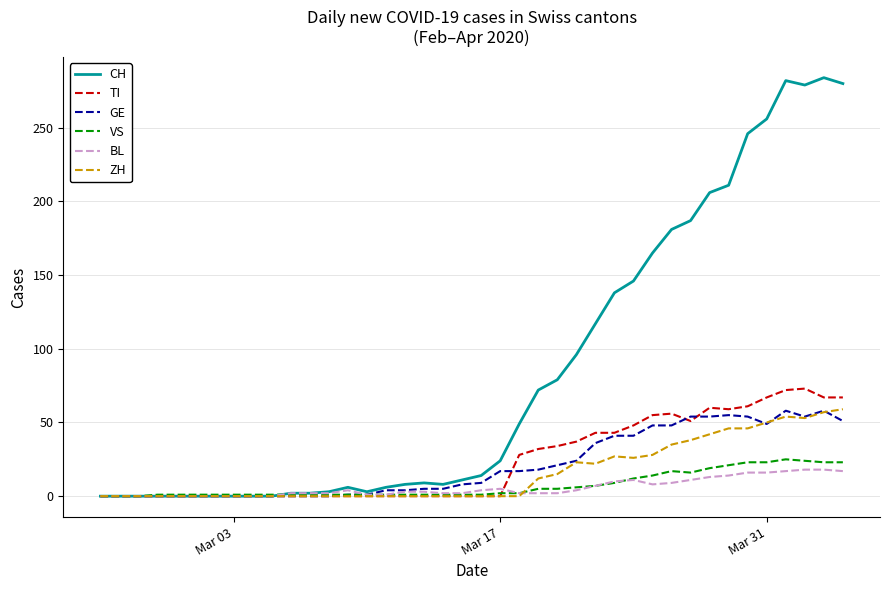

Which series has the widest spread of values?

CH